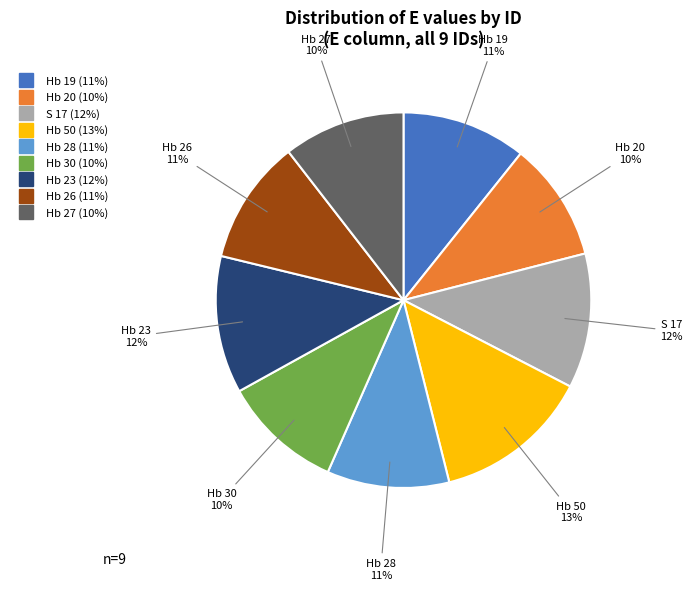

The Hb 27 slice represents 16% of the pie. True or false?

False